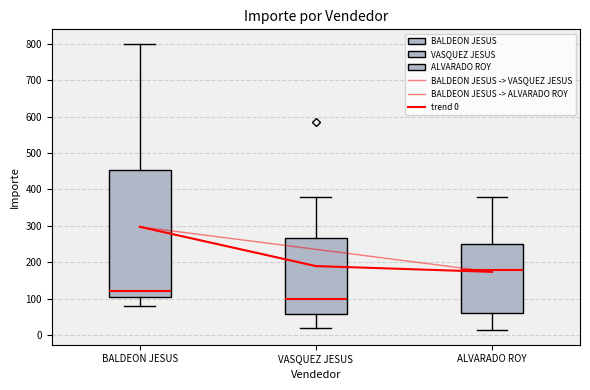

Which box's median line is the highest?

ALVARADO ROY